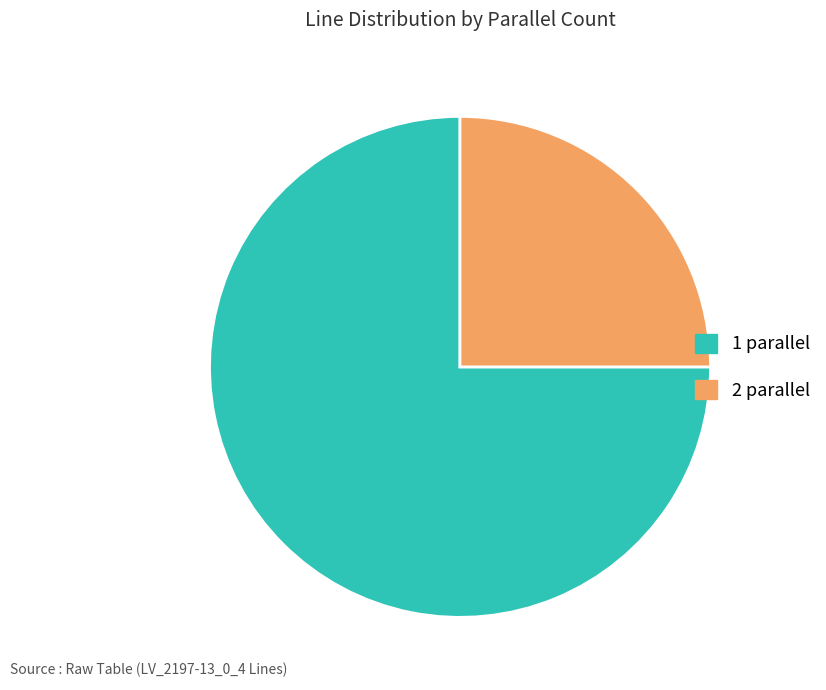

Is there a majority slice in this chart?

Yes